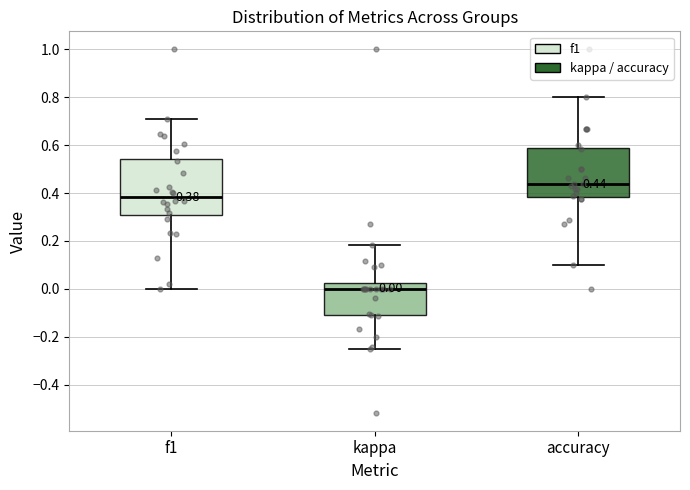

Which box is the tallest, from its lower edge to its upper edge?

f1